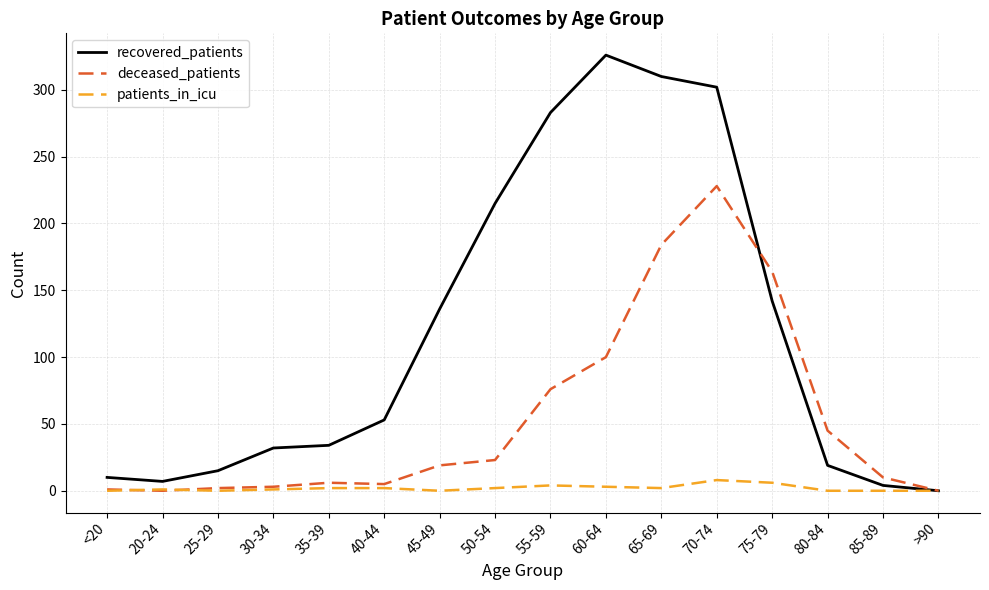

Which category has the highest value in the recovered_patients series?

60-64